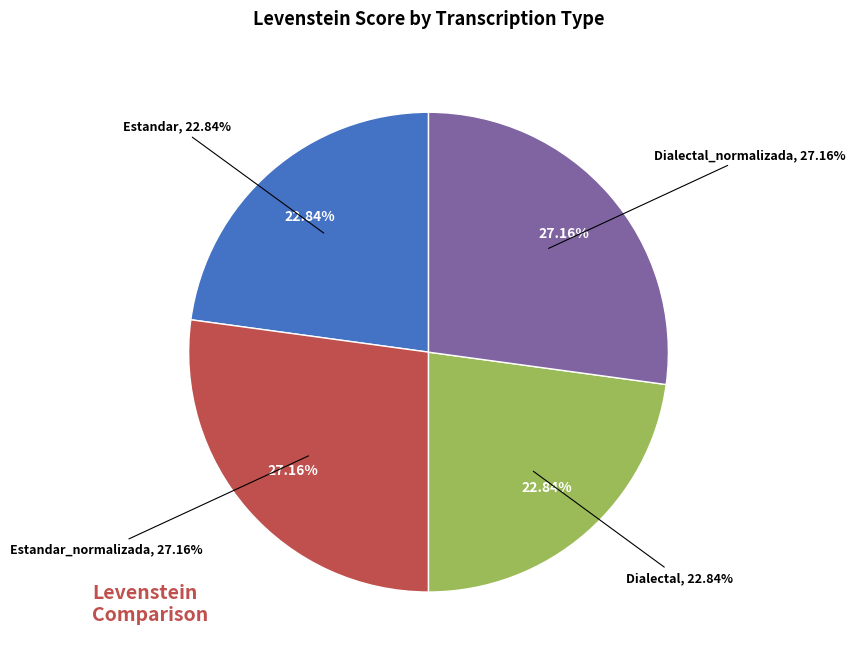

What percentage is NOT represented by Dialectal_normalizada?

72.8%